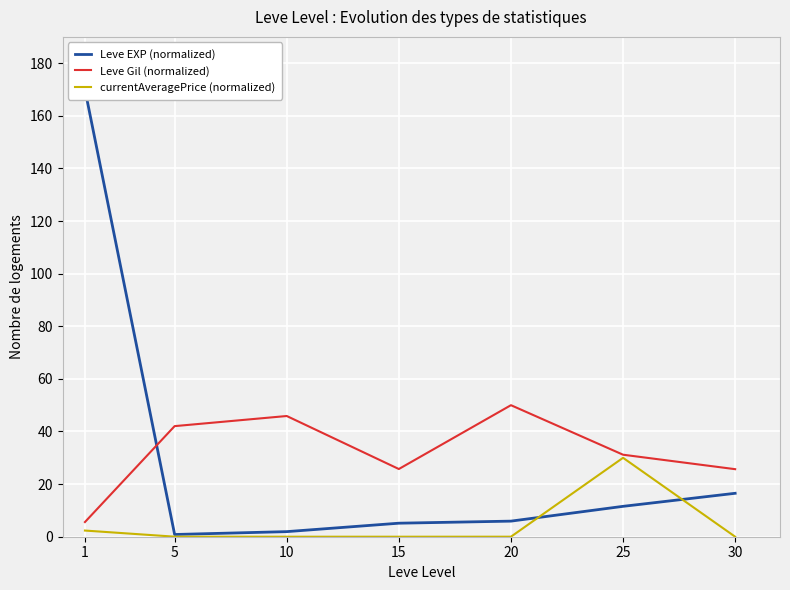

What is the value of the Leve EXP (normalized) point at the 4th from the left?

5.1